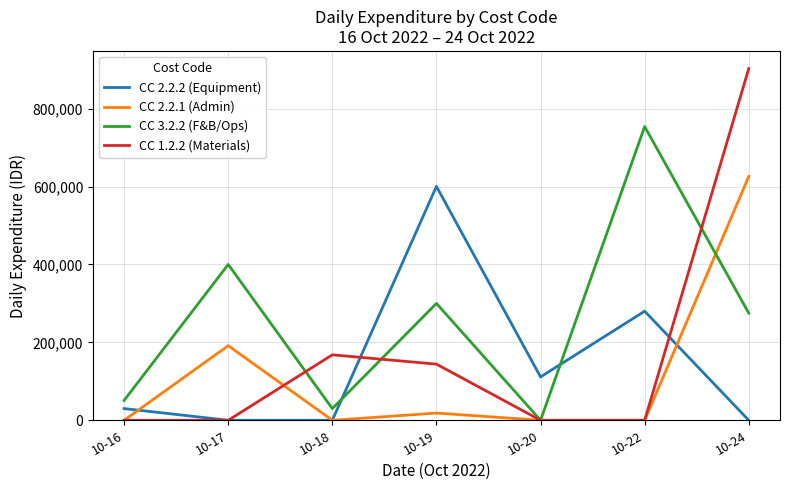

What are all the series names shown in the legend?

CC 2.2.2 (Equipment), CC 2.2.1 (Admin), CC 3.2.2 (F&B/Ops), CC 1.2.2 (Materials)